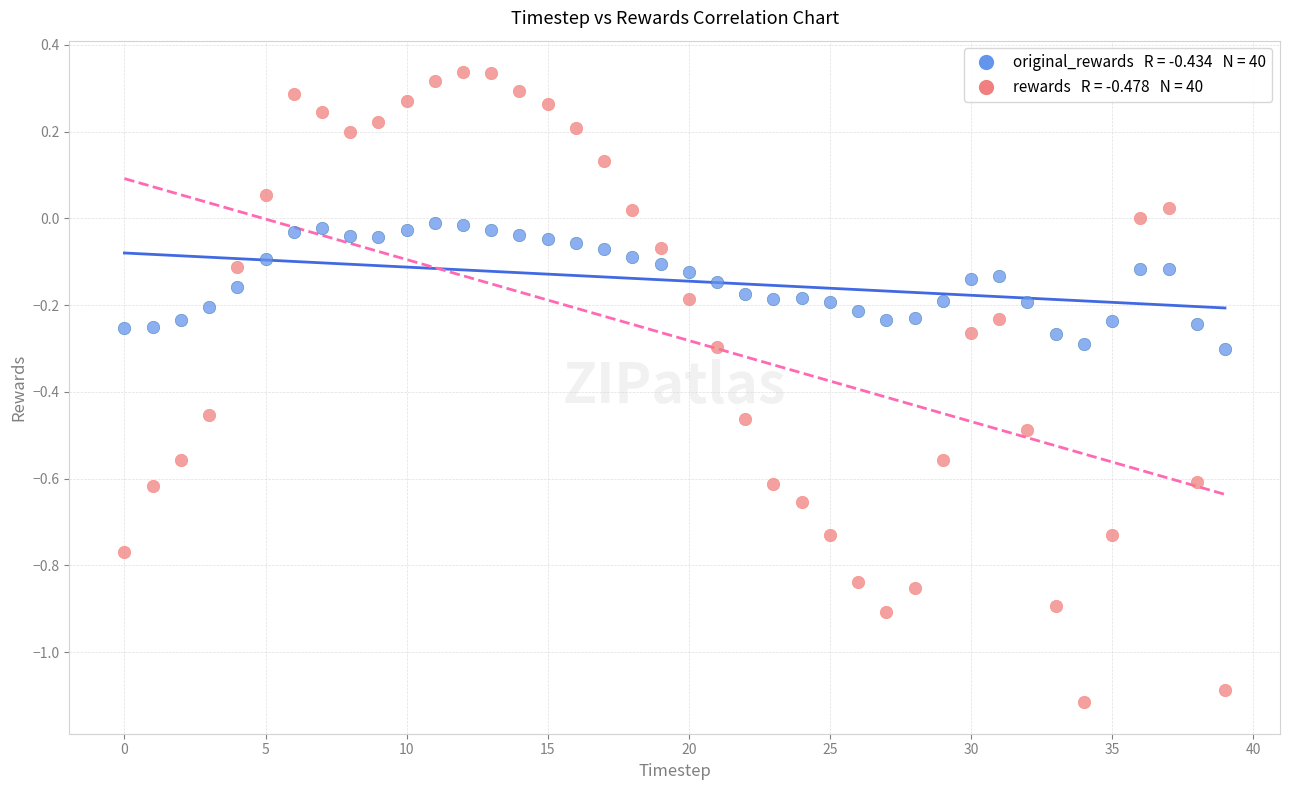

Across all data points, what is the range of Y values (max minus min)?

1.5